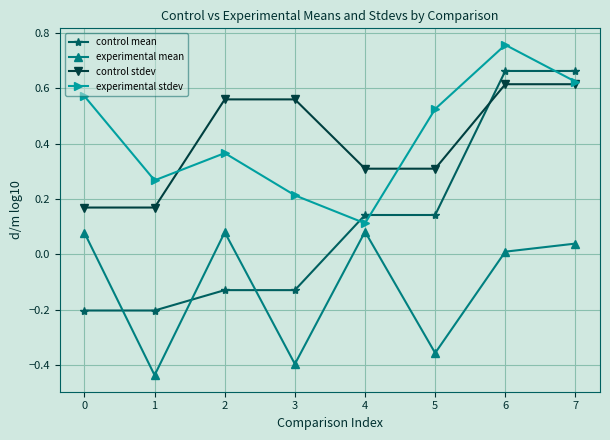

True or false: control mean and experimental stdev intersect in this chart.

True